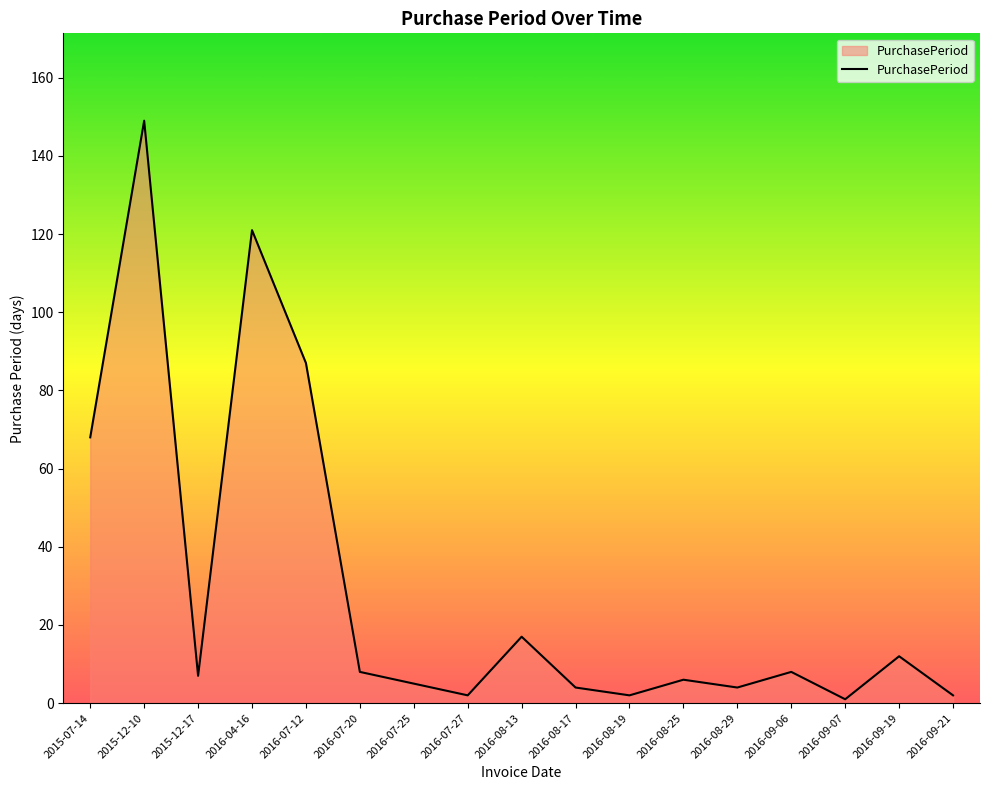

What is the difference between the values at 2016-07-12 and 2016-08-25?

81